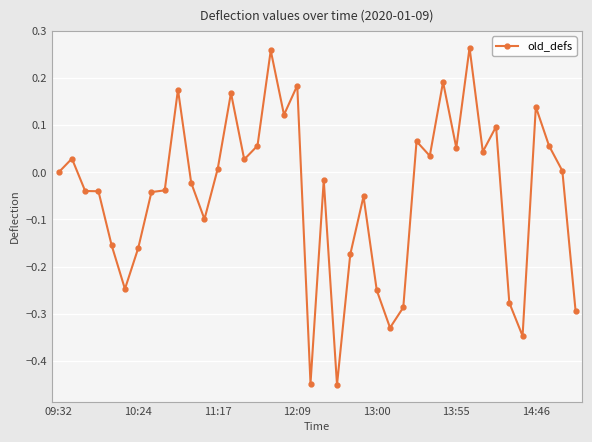

What is the sum of all values?

-1.8